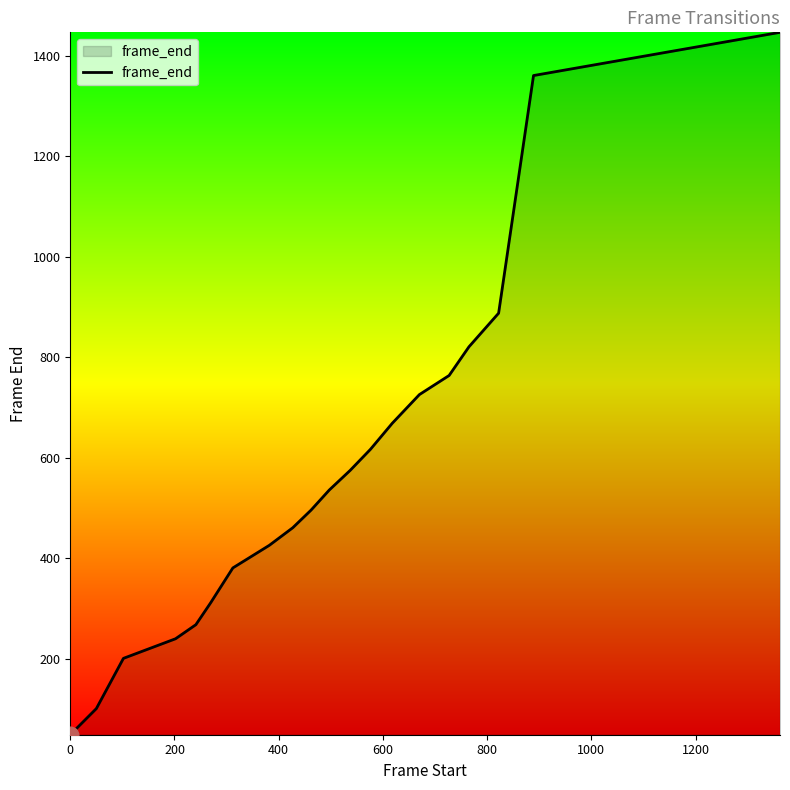

What is the minimum value shown in the chart?

49